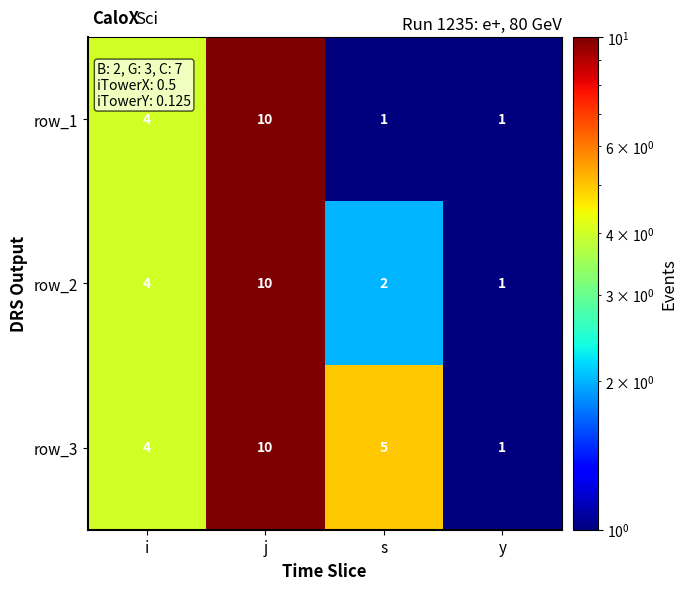

How many data points in row_1 are less than 4?

2